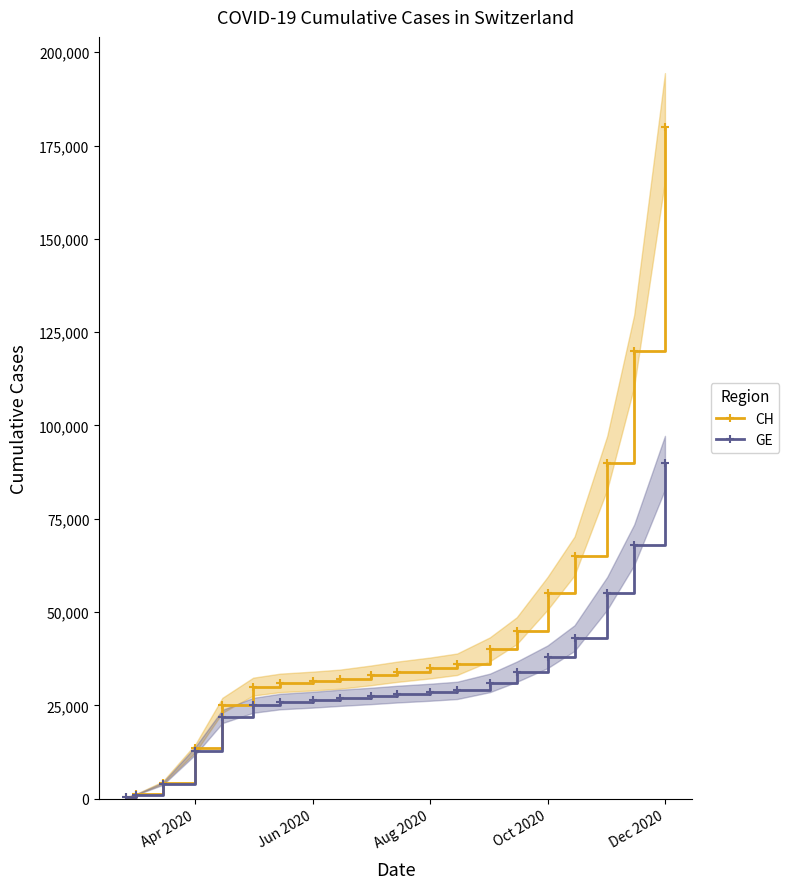

Rank the series by their average value, from highest to lowest.

CH, GE